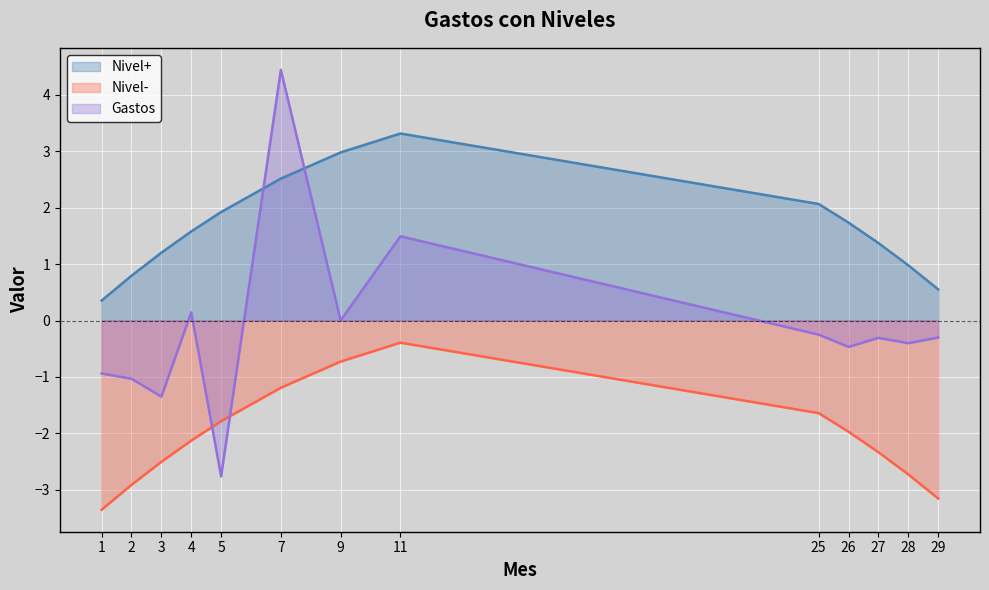

How many series are shown in this chart?

3